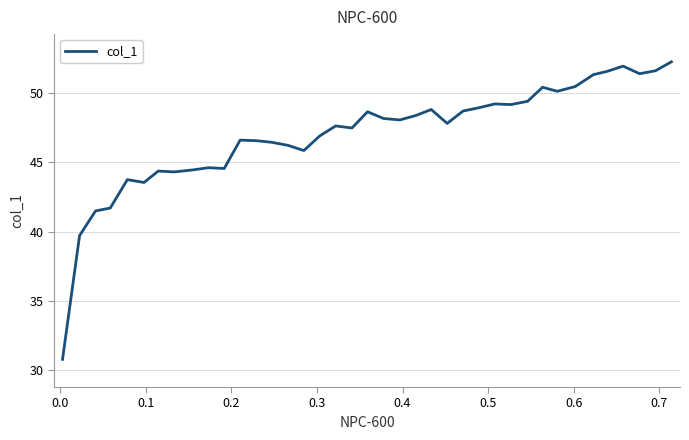

What is the maximum value shown in the chart?

52.3